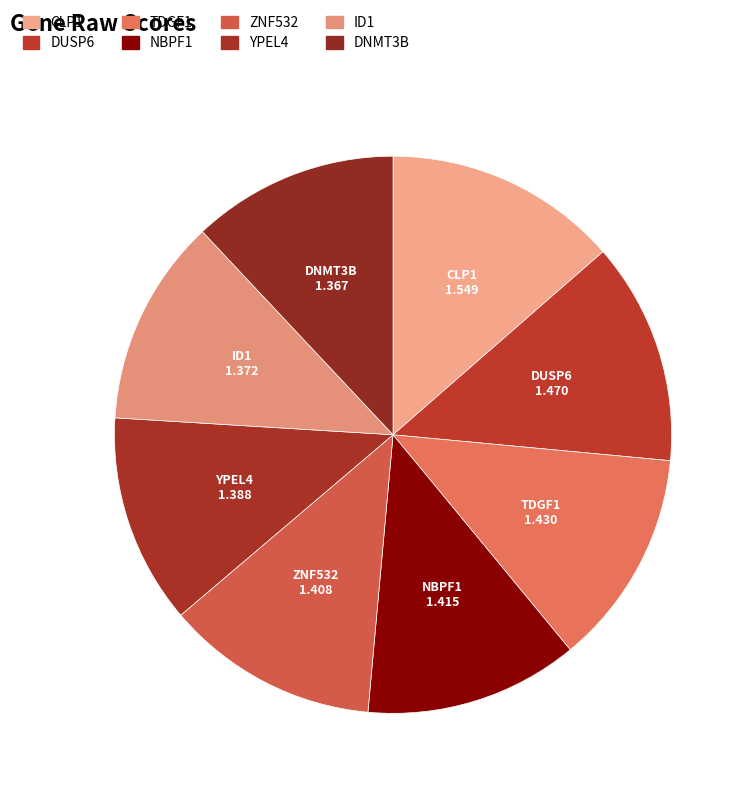

Is there a majority slice in this chart?

No